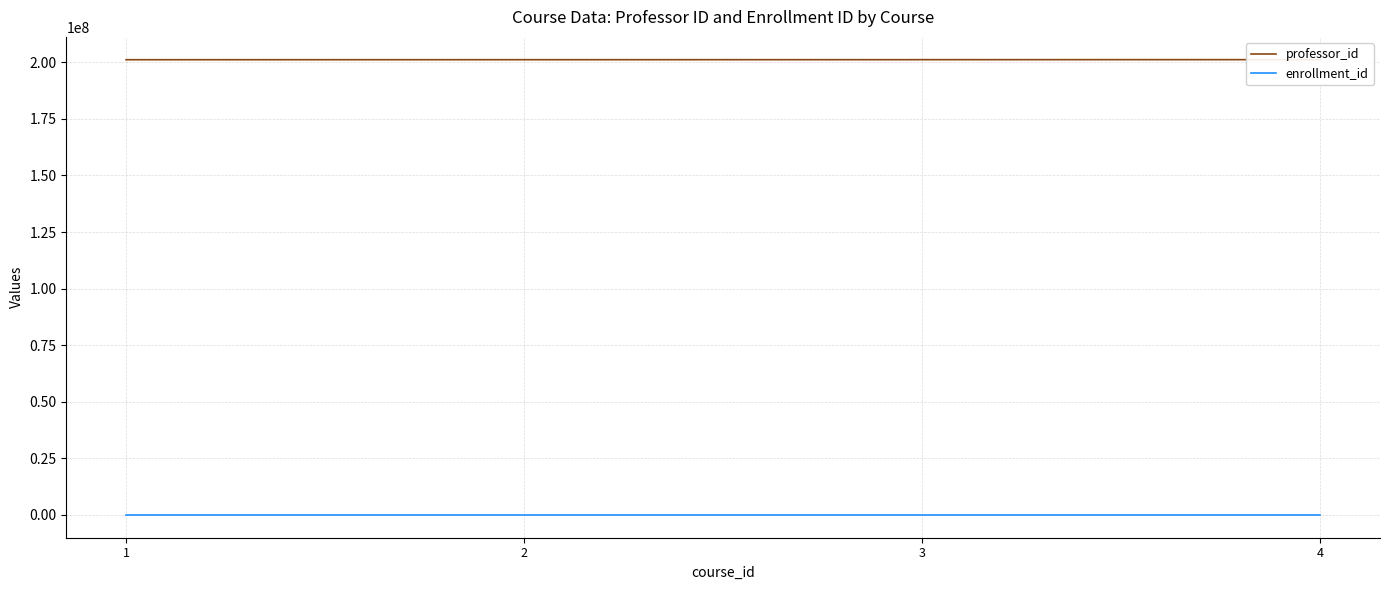

True or false: professor_id and enrollment_id cross at least once.

False